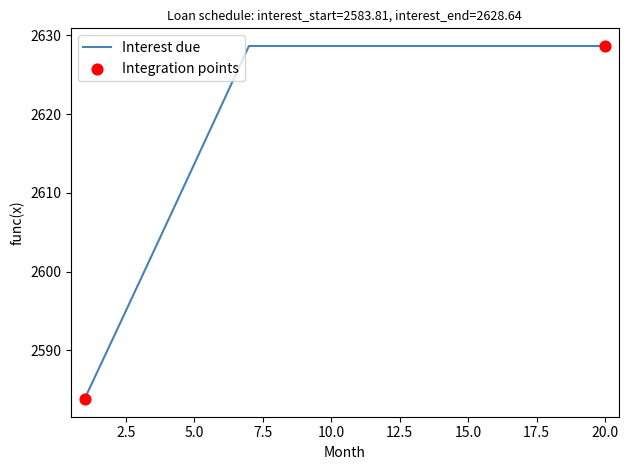

What is the smallest value displayed?

2583.8